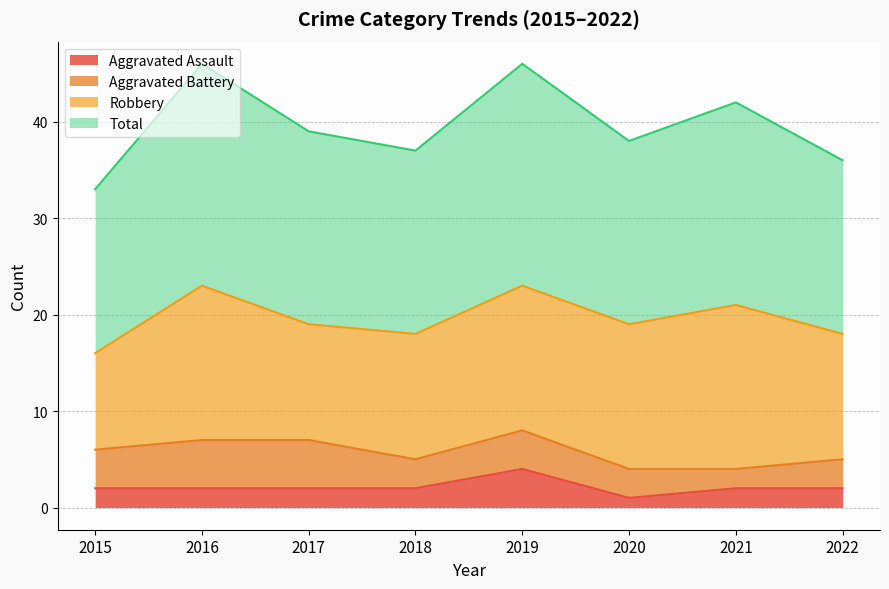

Count the Aggravated Assault values in the range 2 to 3.

6